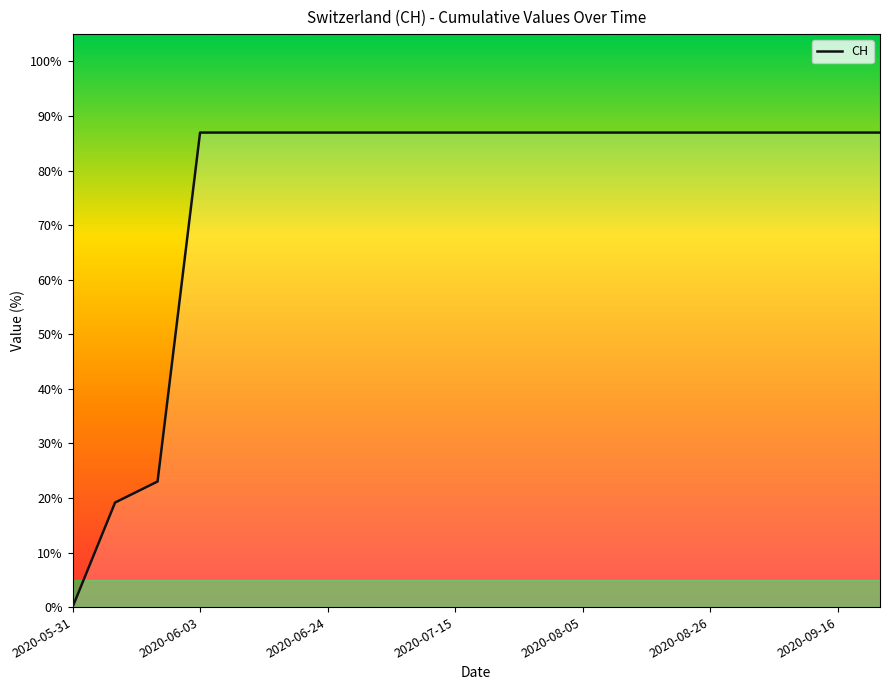

What is the maximum value shown in the chart?

87.0